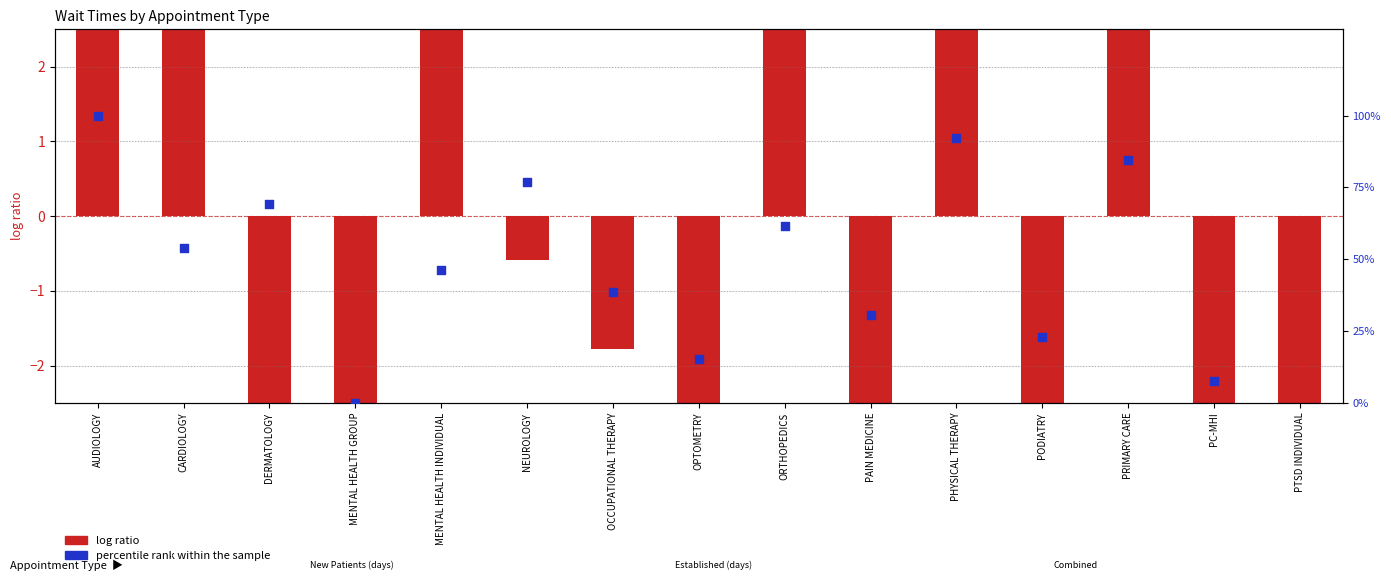

Which has a higher value, OPTOMETRY or OCCUPATIONAL THERAPY?

OCCUPATIONAL THERAPY